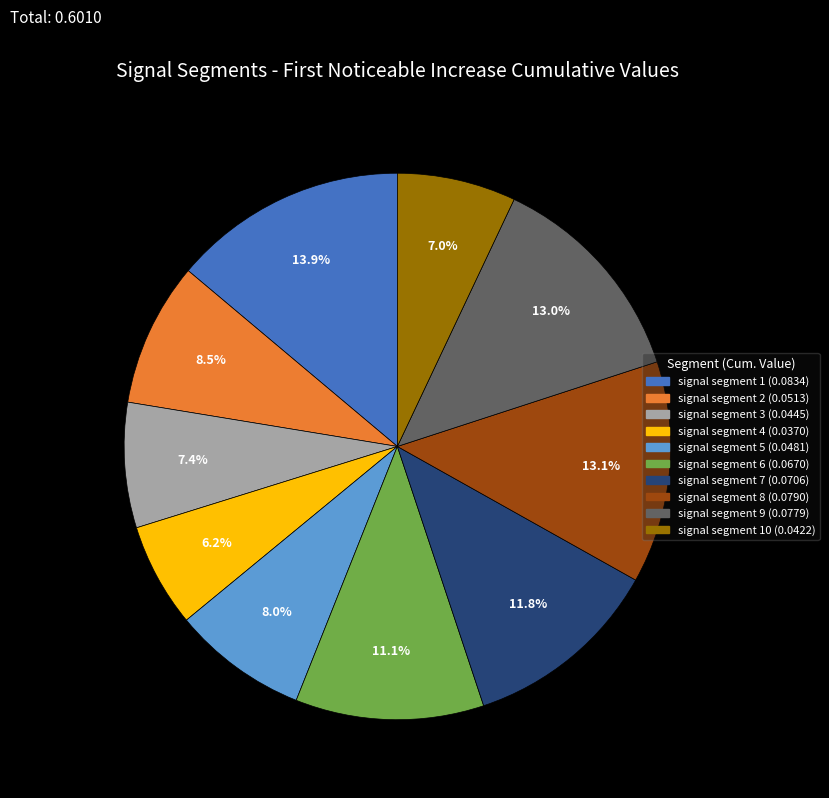

To the nearest percent, what is the average slice percentage?

10%